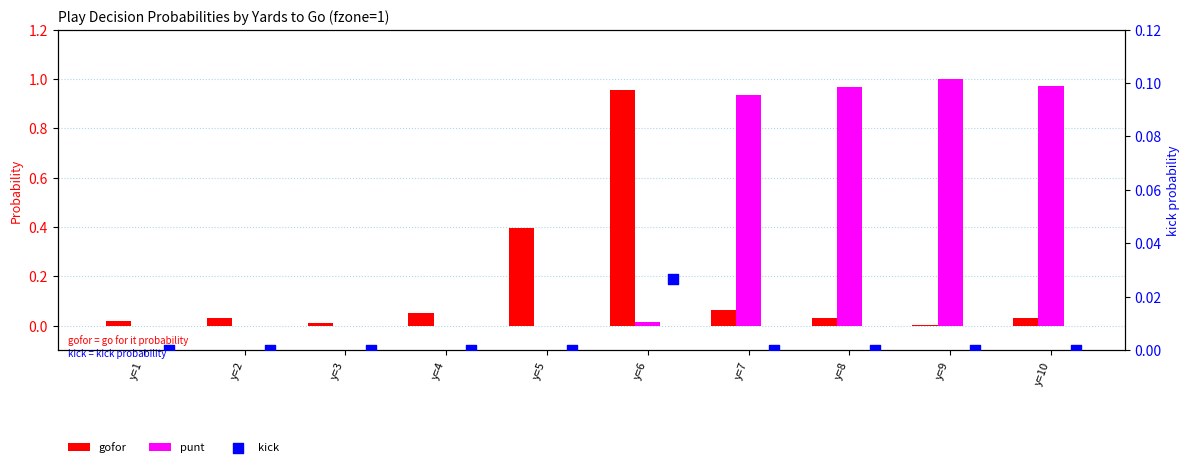

At how many categories does at least one series exceed 0?

10